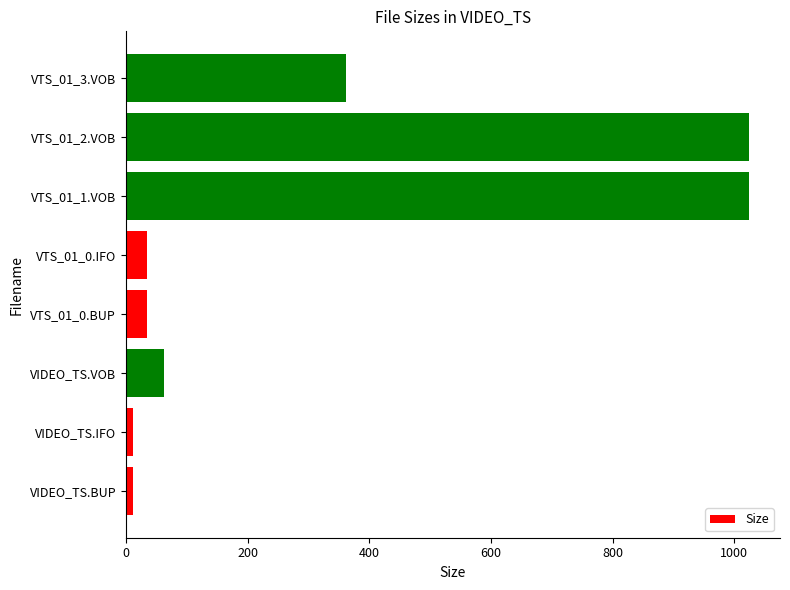

Where is the data nearest to the value 518?

VTS_01_3.VOB